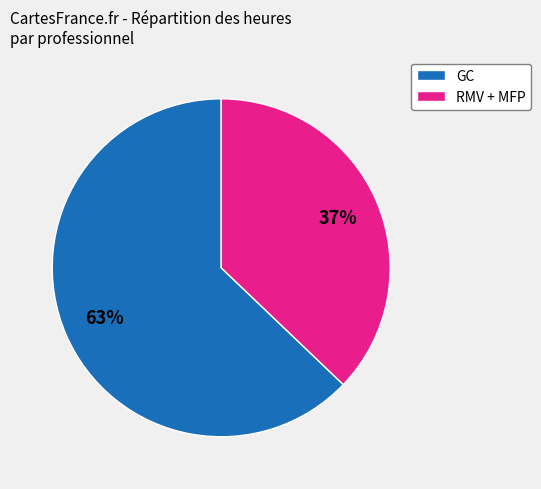

To the nearest percent, what is the difference between the largest and smallest slice percentages?

26%